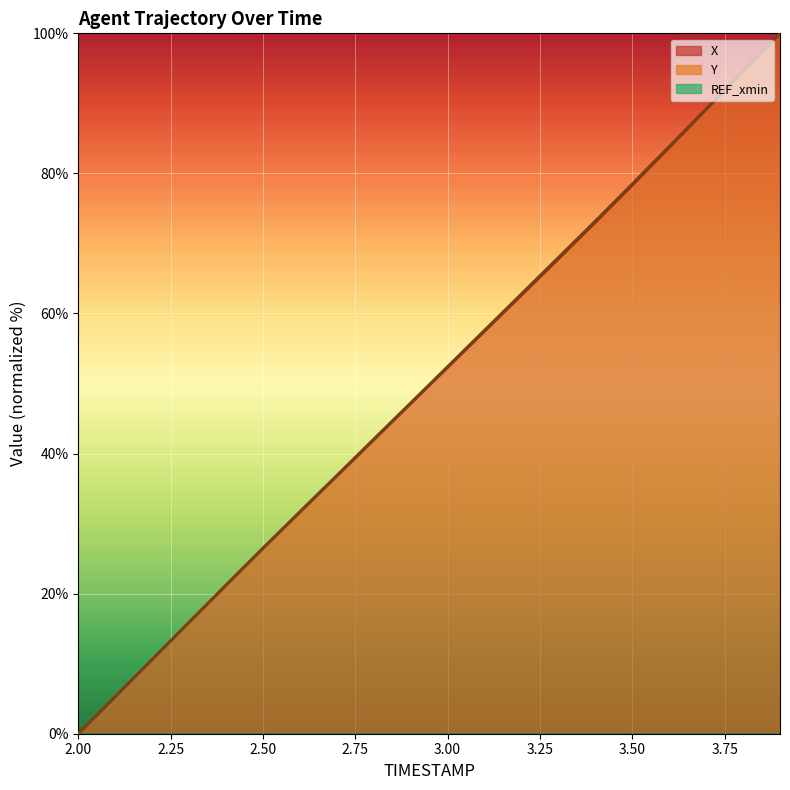

True or false: Y and X cross at least once.

False